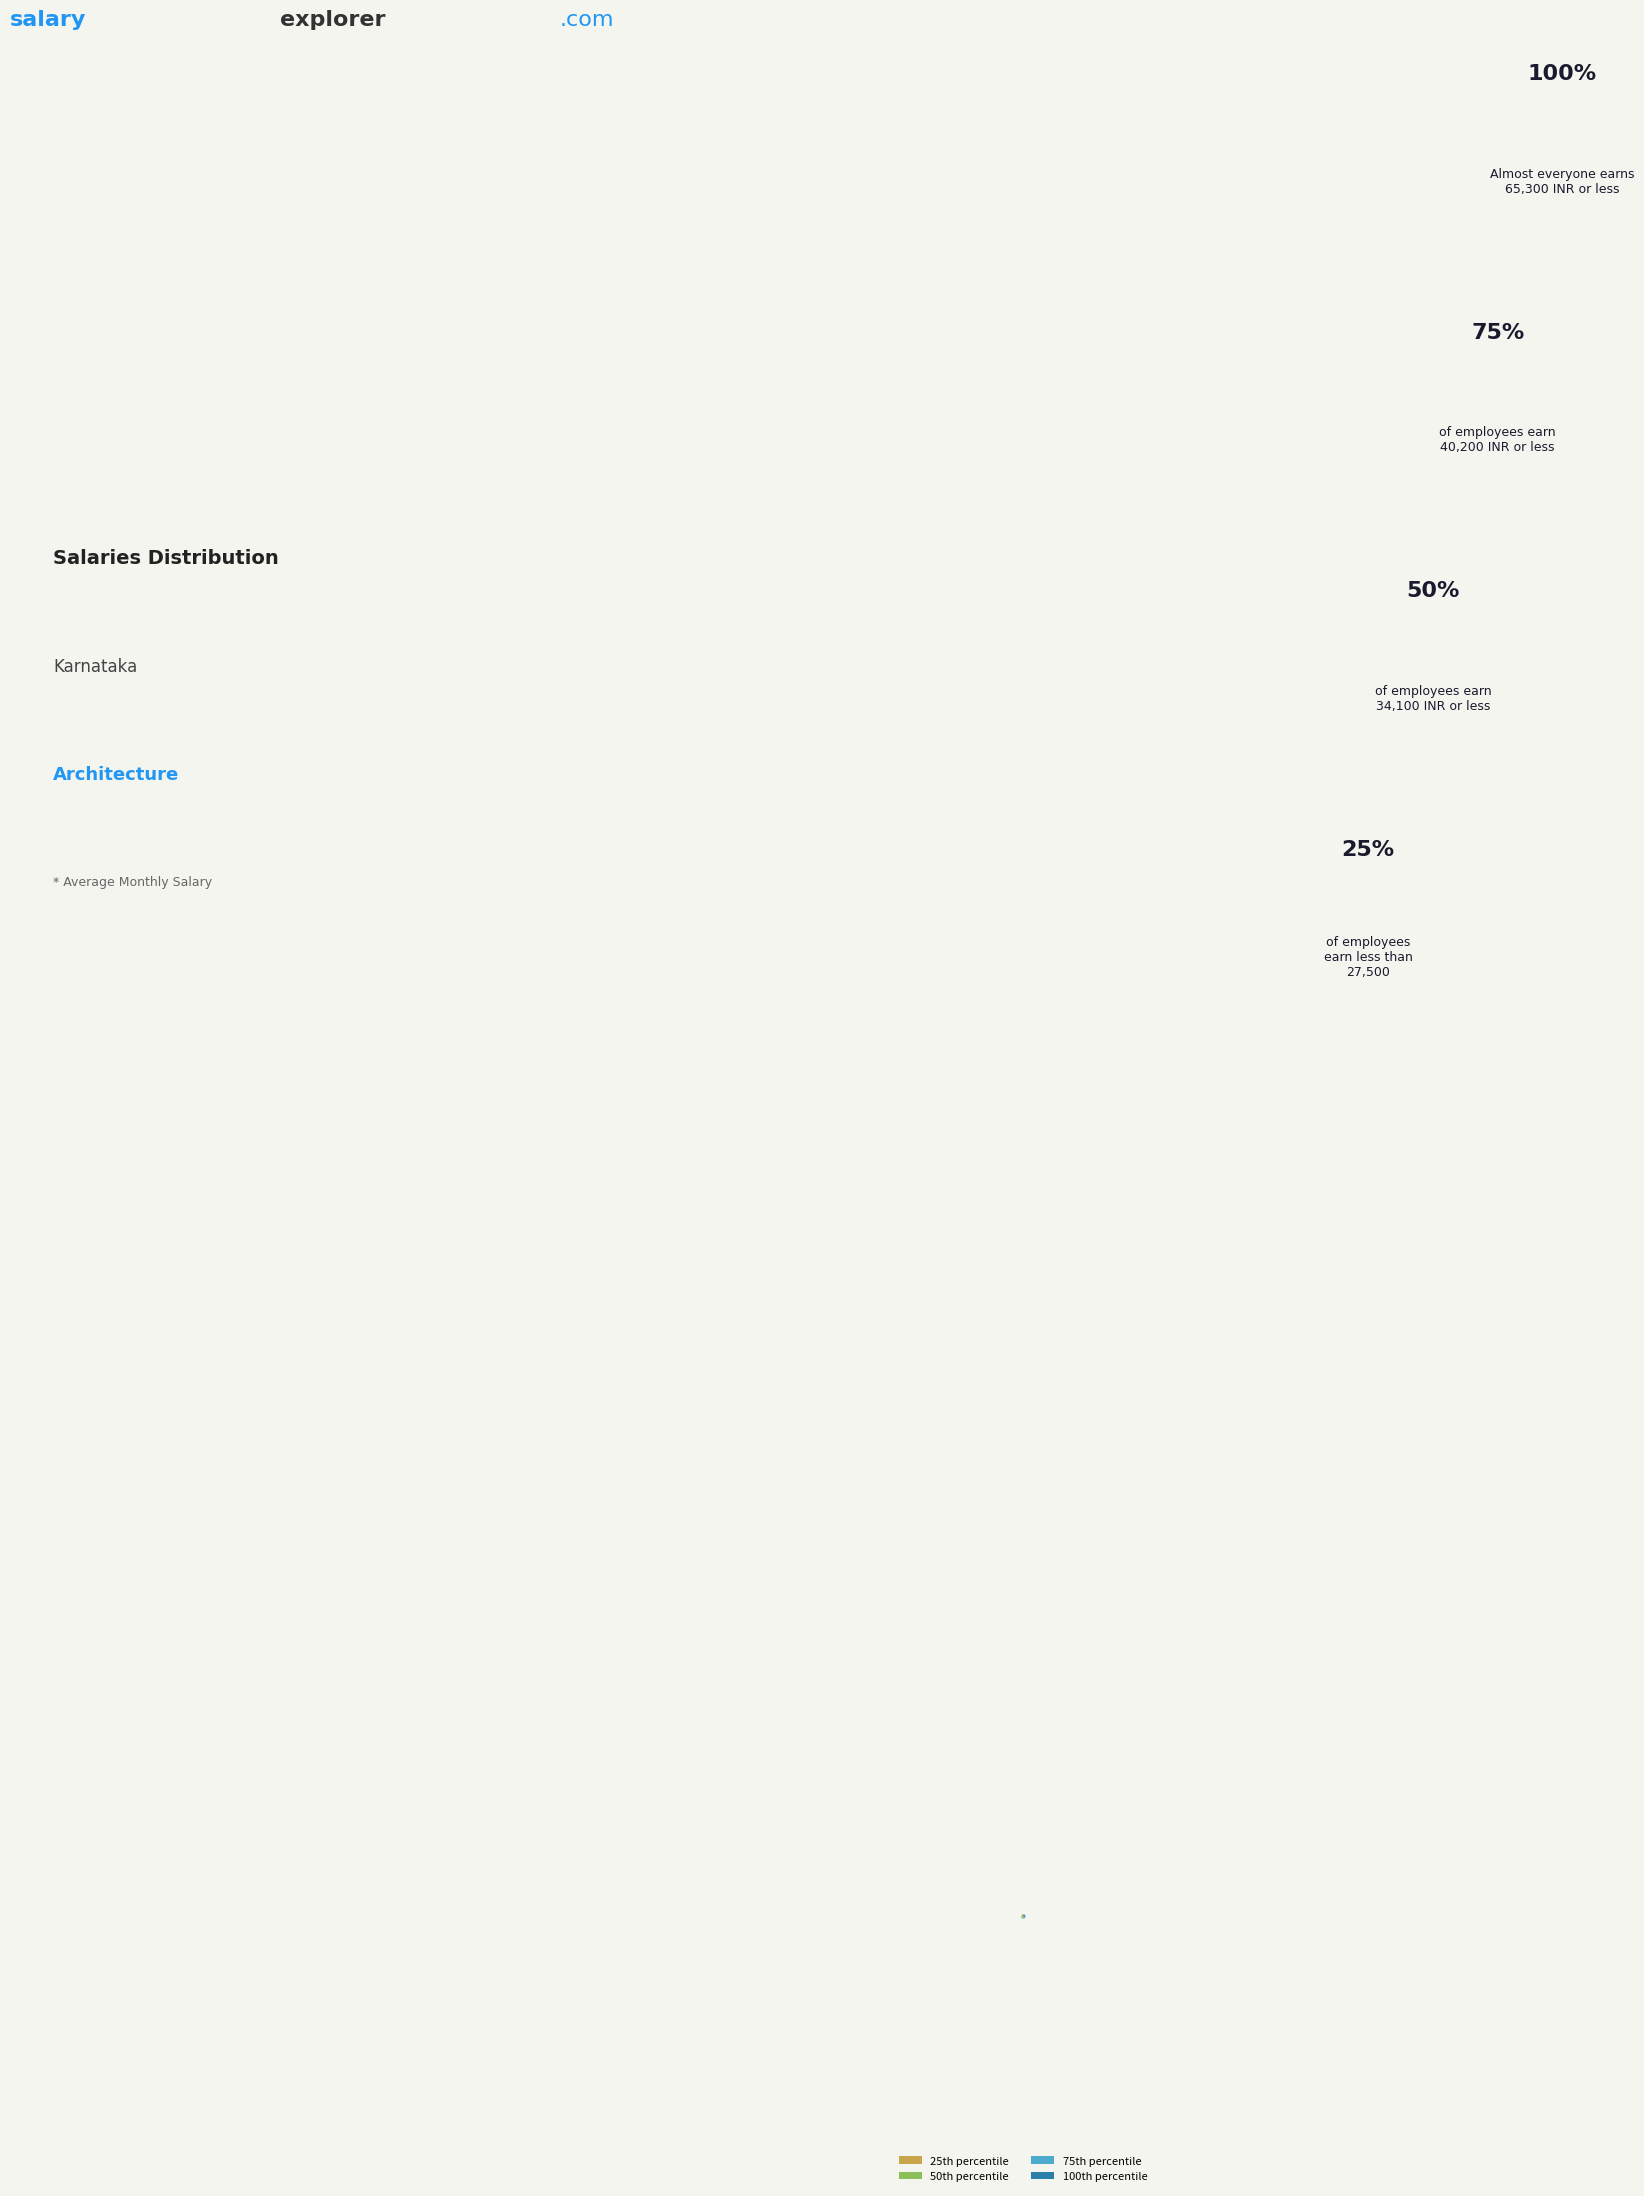

Is there a majority slice in this chart?

No